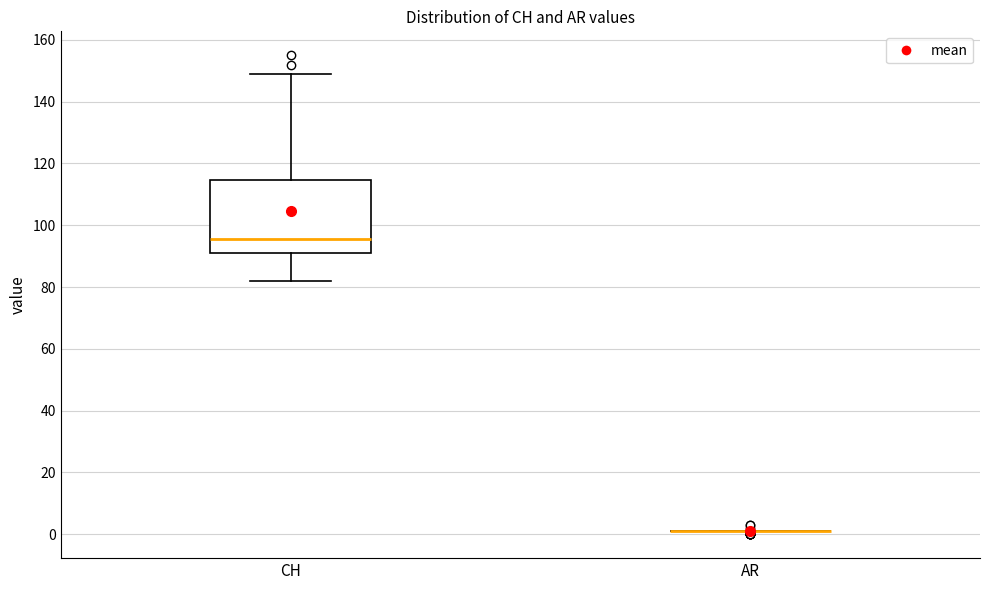

Comparing the boxes themselves (not the whiskers), which one is the tallest?

CH